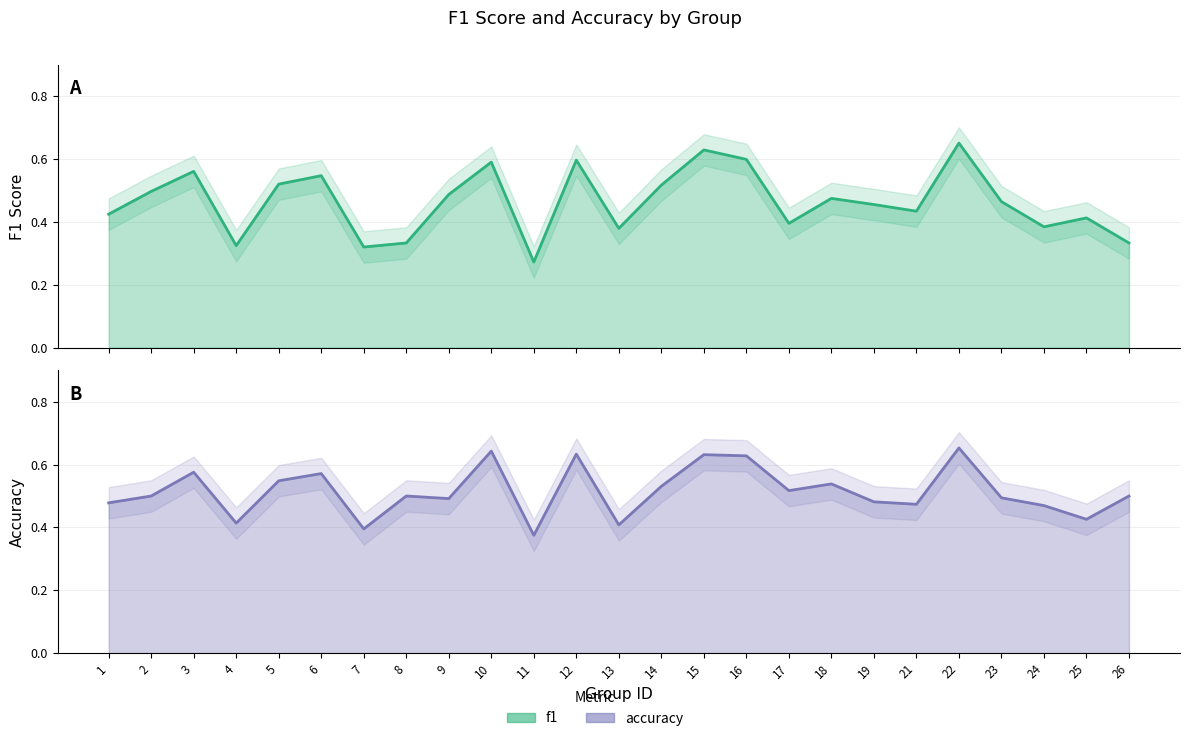

The value of accuracy at 25 is 0.8. True or false?

False